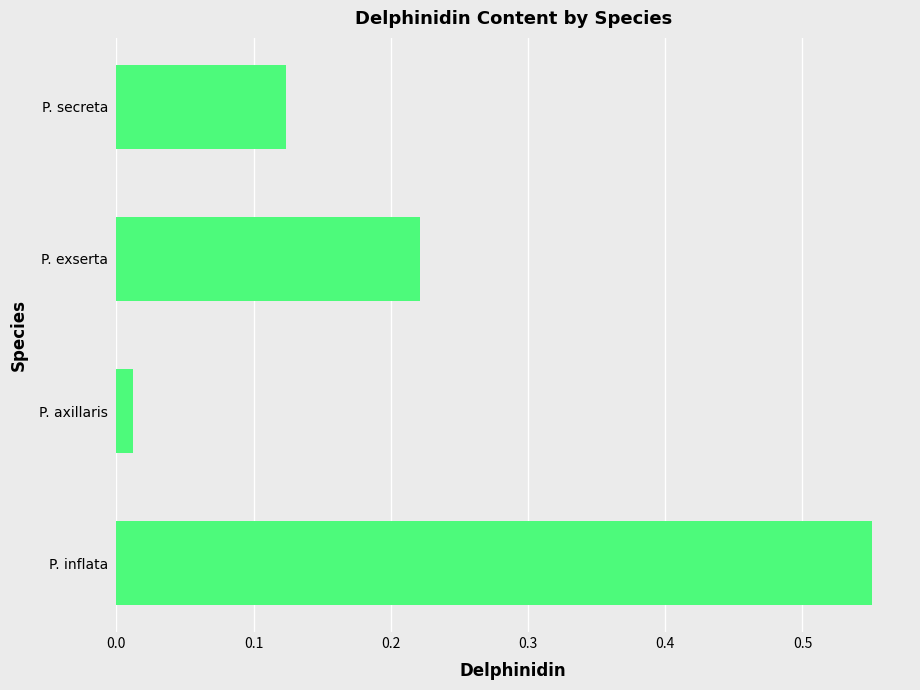

What is the difference between the maximum and minimum values?

0.5